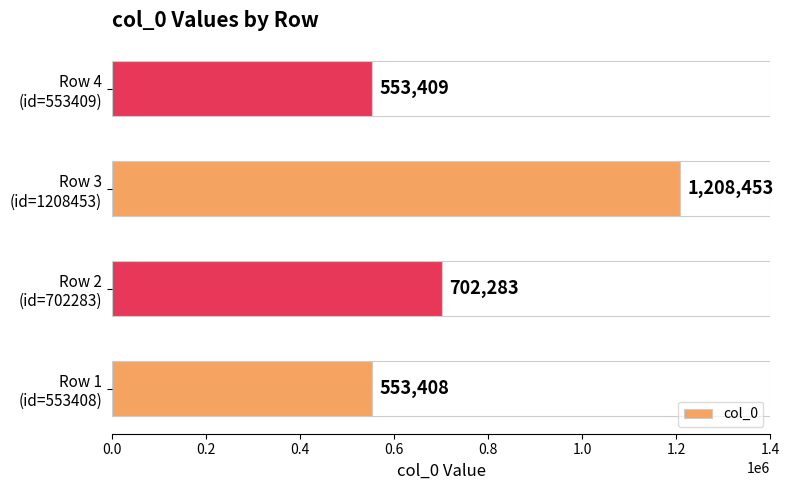

What is the difference between the second highest and minimum values?

148875